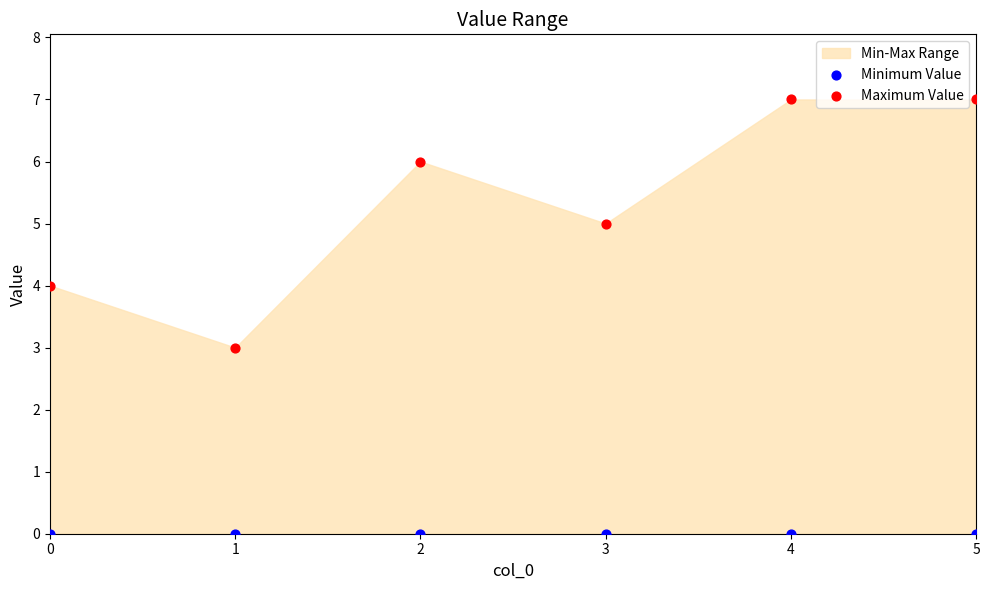

Across all data points, what is the average Y value?

3